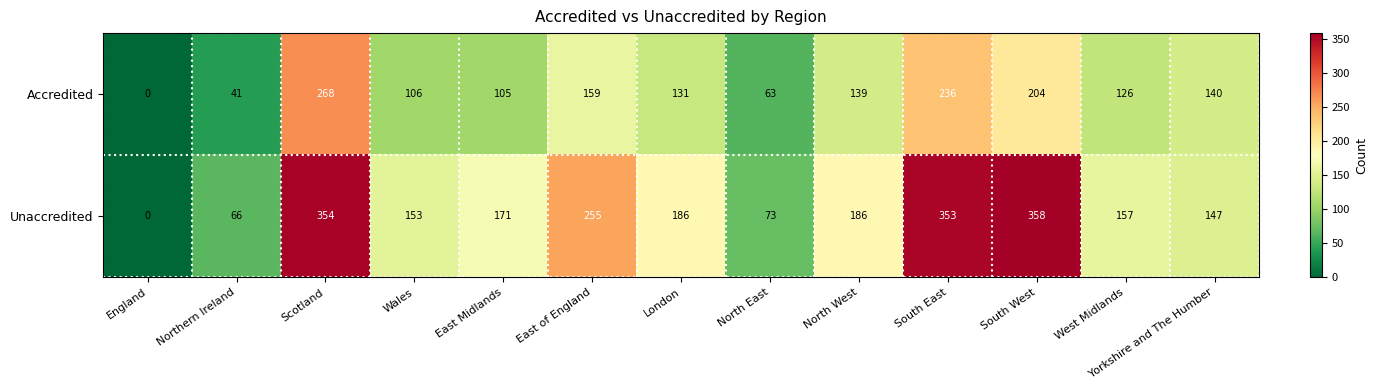

The value of Accredited at North West is 79. True or false?

False